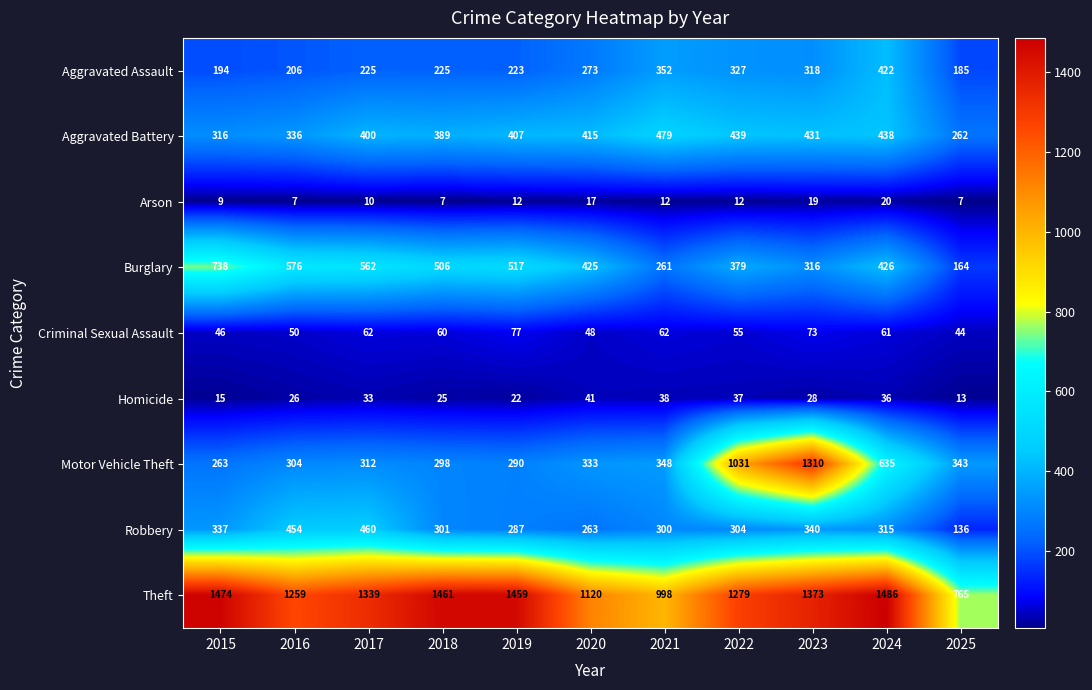

The Aggravated Assault series shows 225 at 2018. True or false?

True